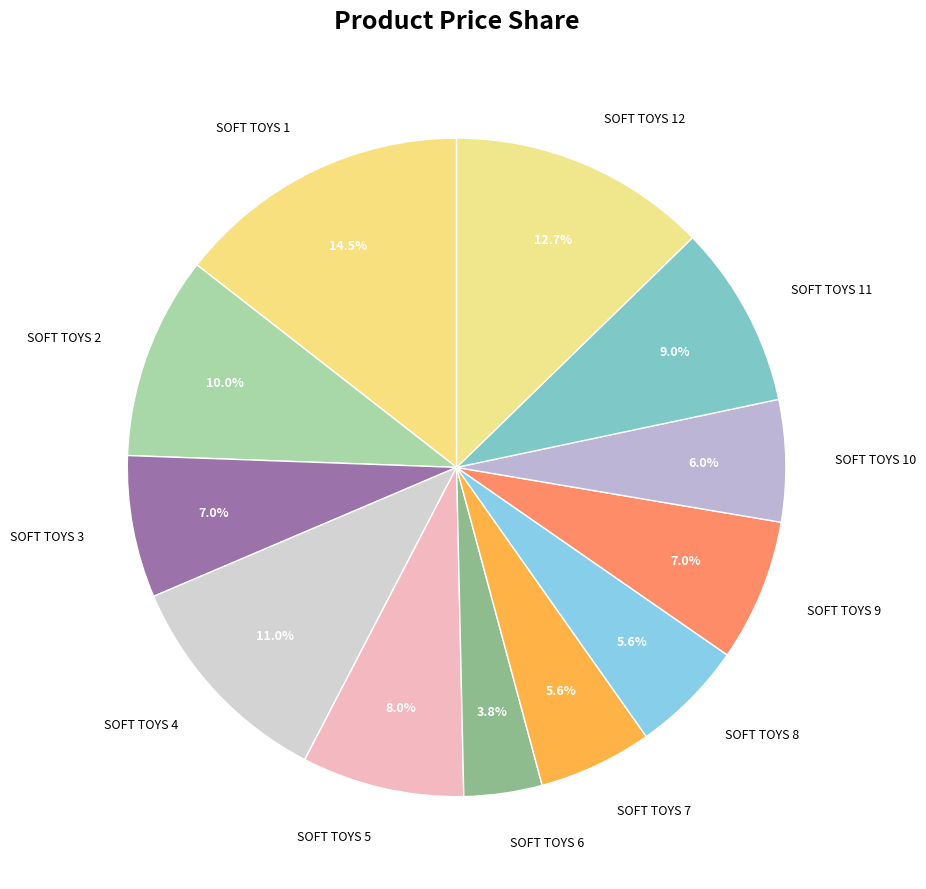

To the nearest percent, what percentage of the pie is SOFT TOYS 12?

13%